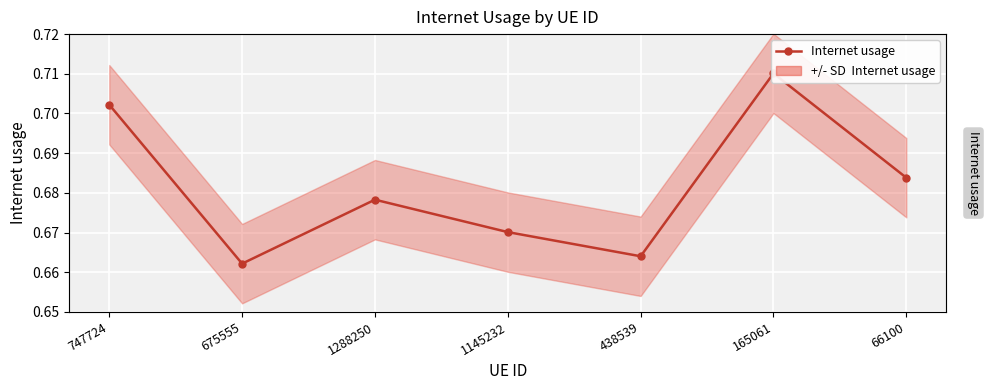

At which label is the value closest to 0?

675555